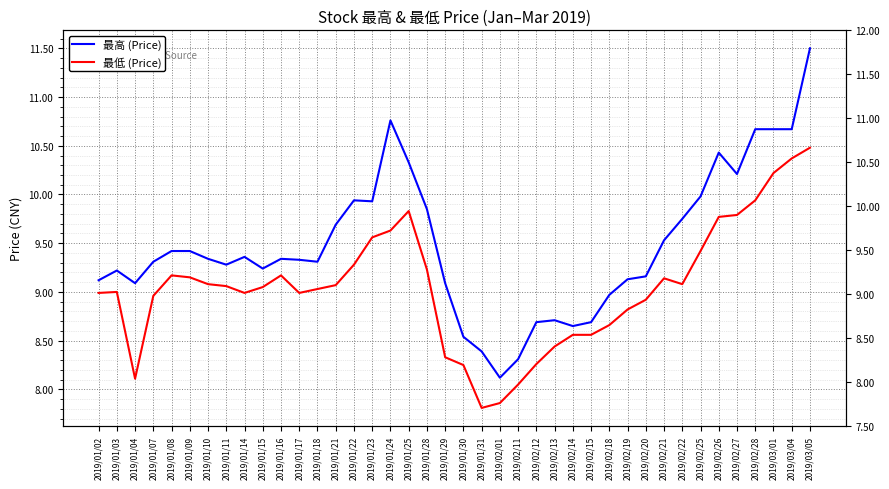

Is it true that 最低 (Price) equals 9.2 at 2019/01/28?

True